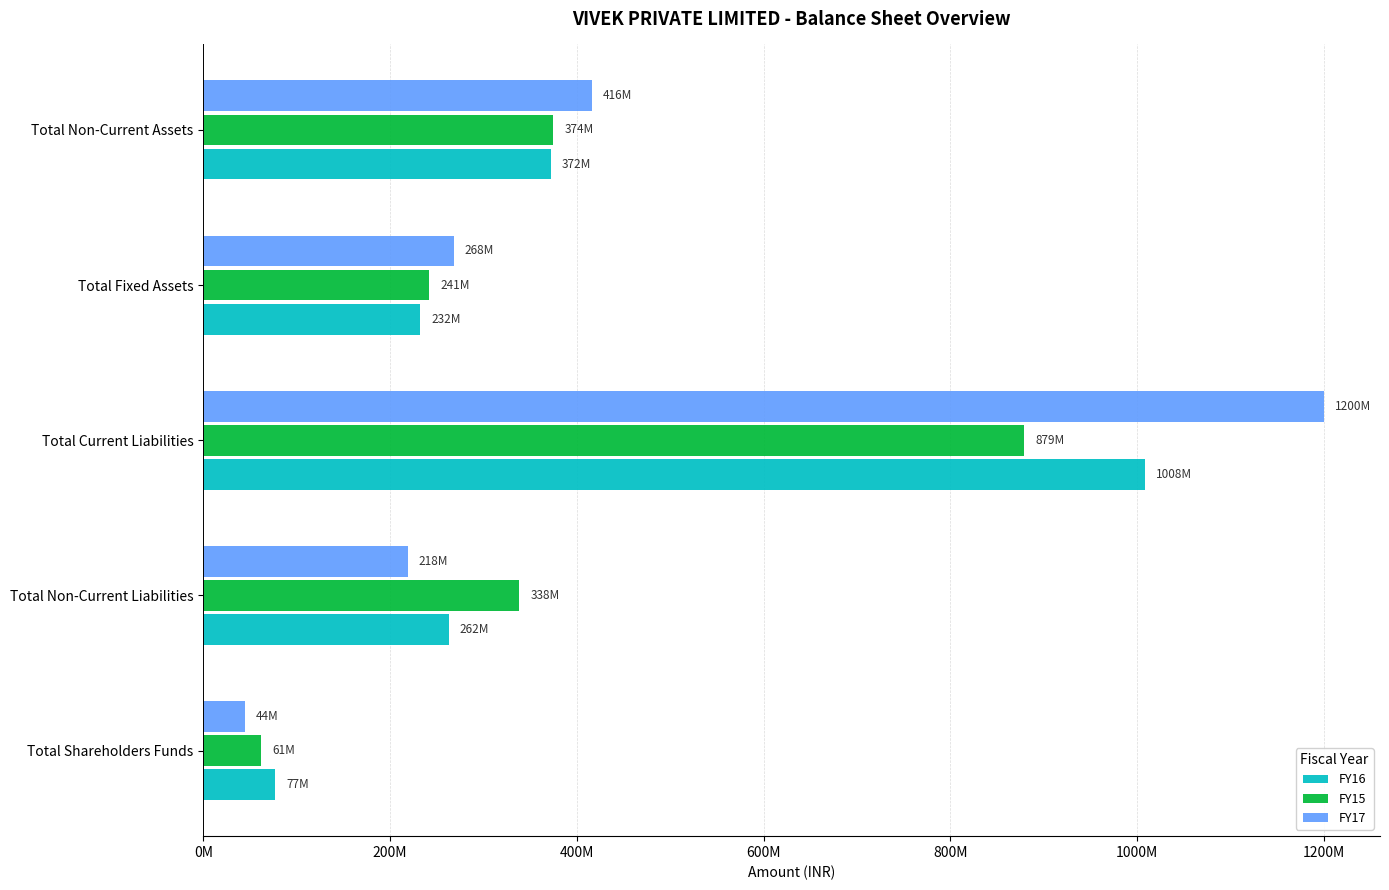

What is the minimum value for FY17?

44232000